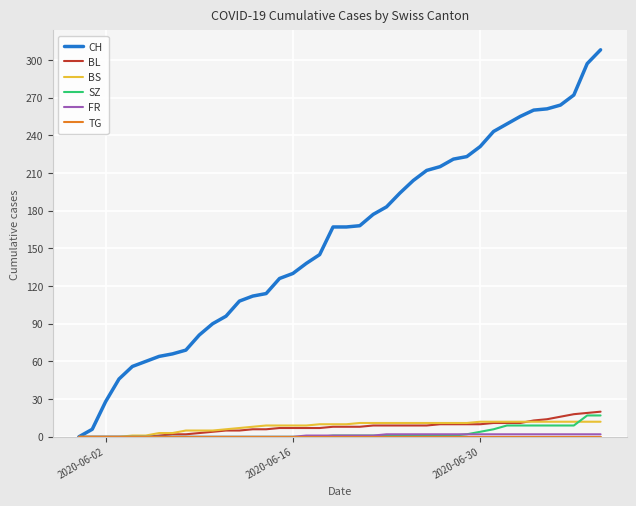

Which series has the largest range (max minus min)?

CH